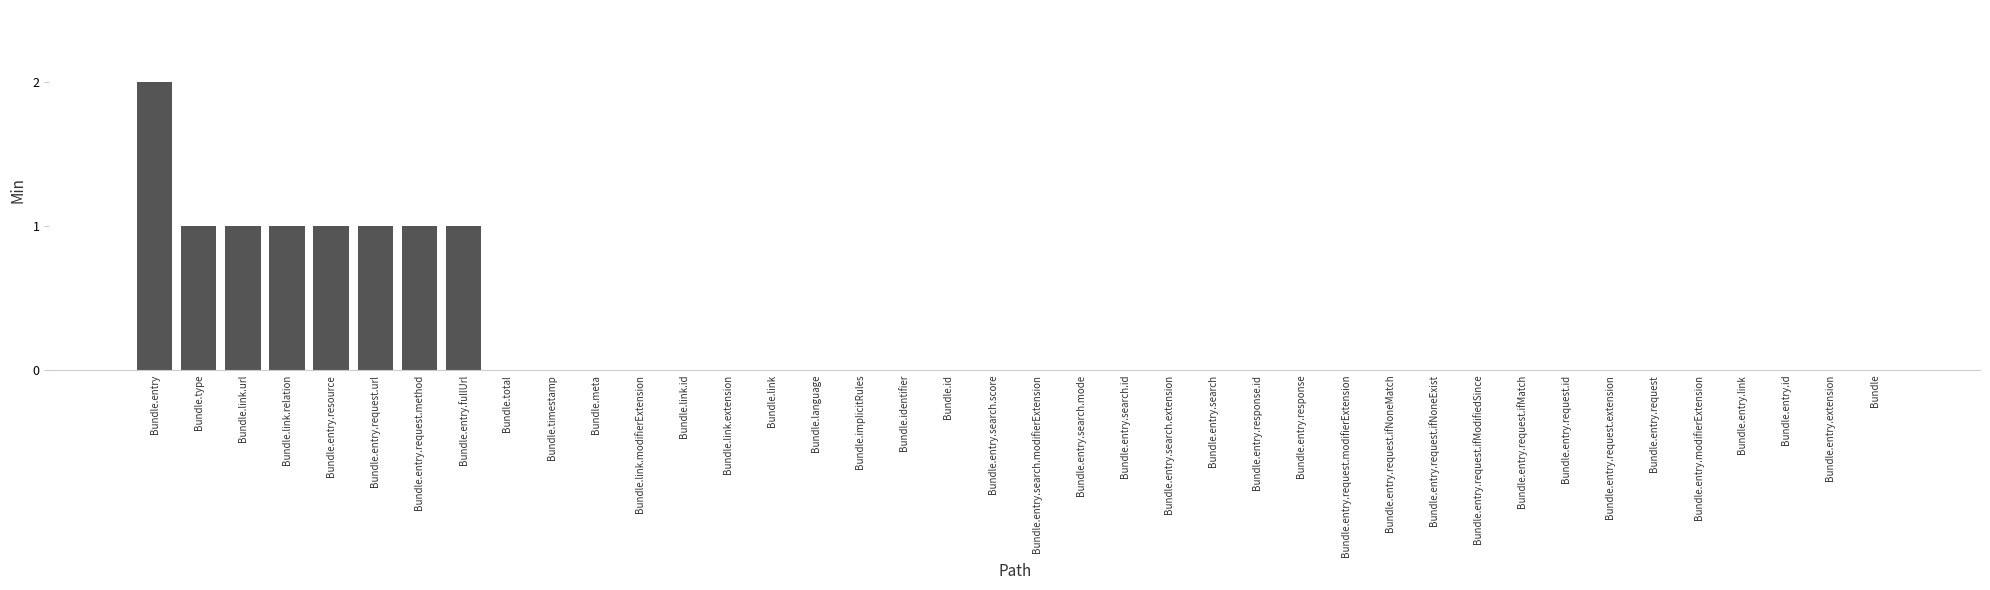

Reading right to left, extract all data points from this chart.

0	0	0	0	0	0	0	0	0	0	0	0	0	0	0	0	0	0	0	0	0	0	0	0	0	0	0	0	0	0	0	0	1	1	1	1	1	1	1	2